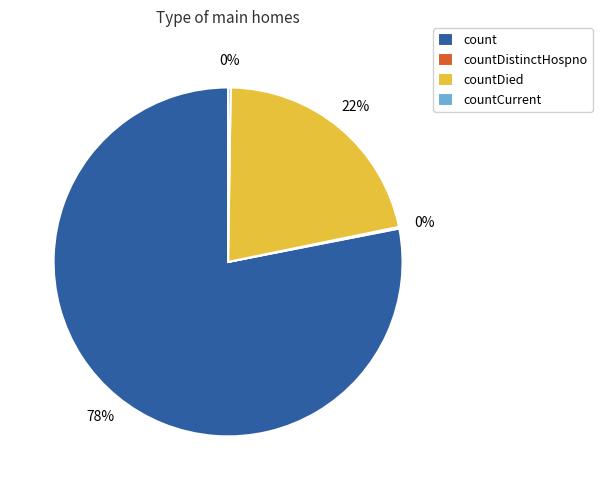

What is the majority slice?

count